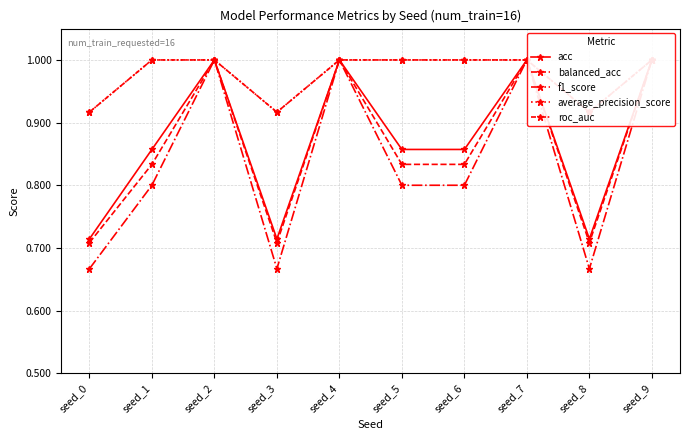

Does the chart display data point markers on the line(s)?

Yes